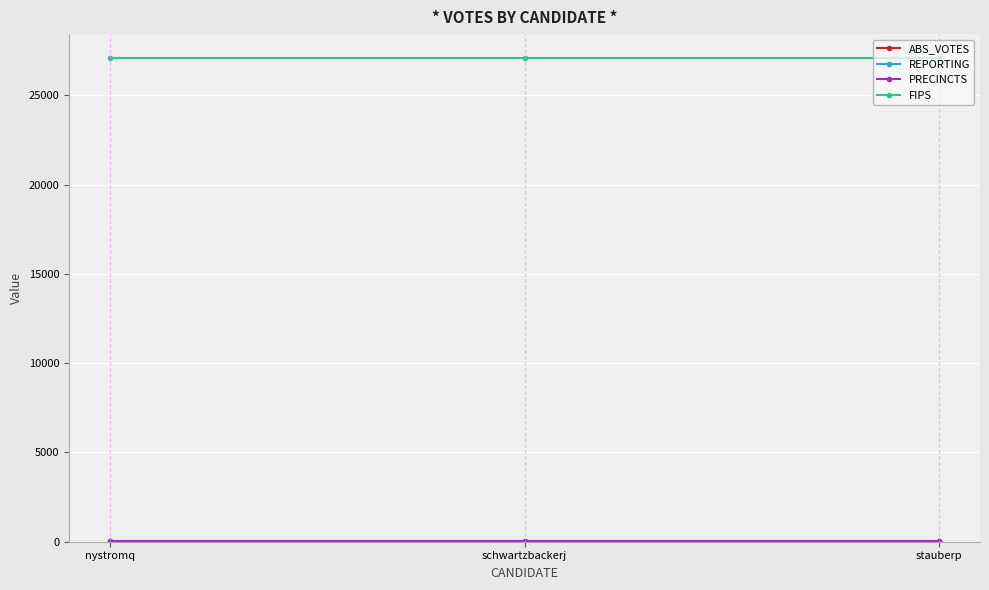

At which label does ABS_VOTES reach its minimum?

nystromq